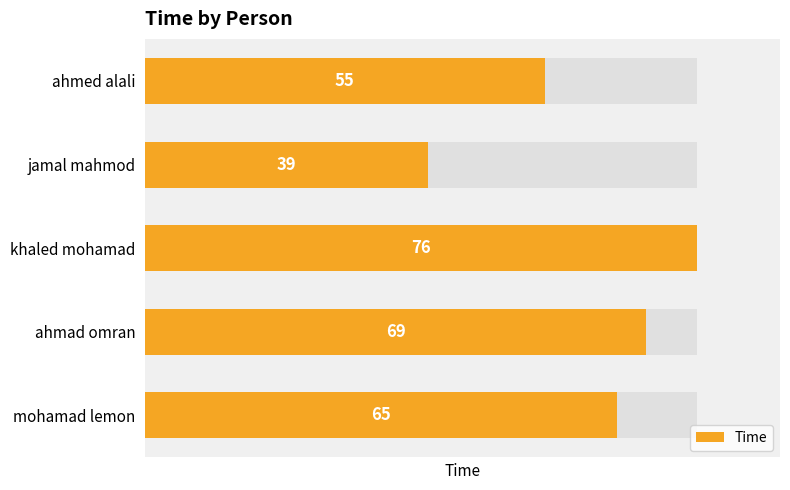

What is the approximate value at mohamad lemon?

65